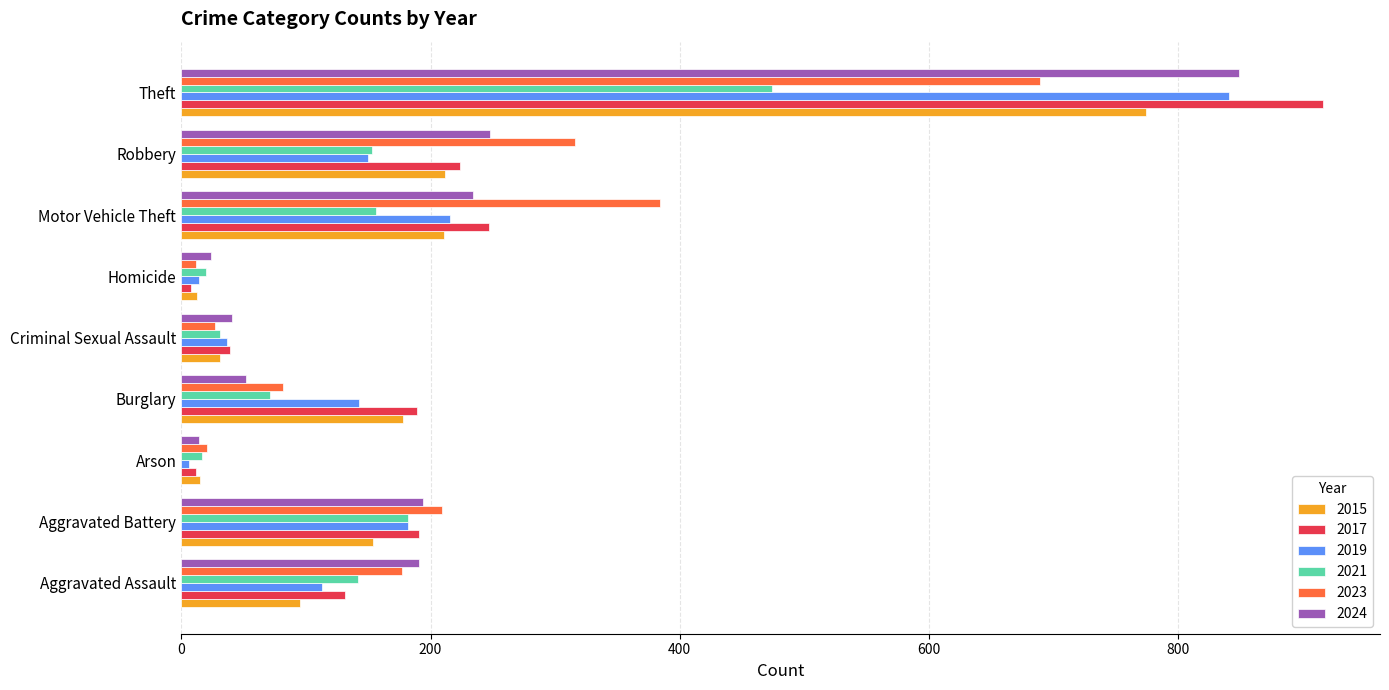

What is the maximum value for 2021?

474